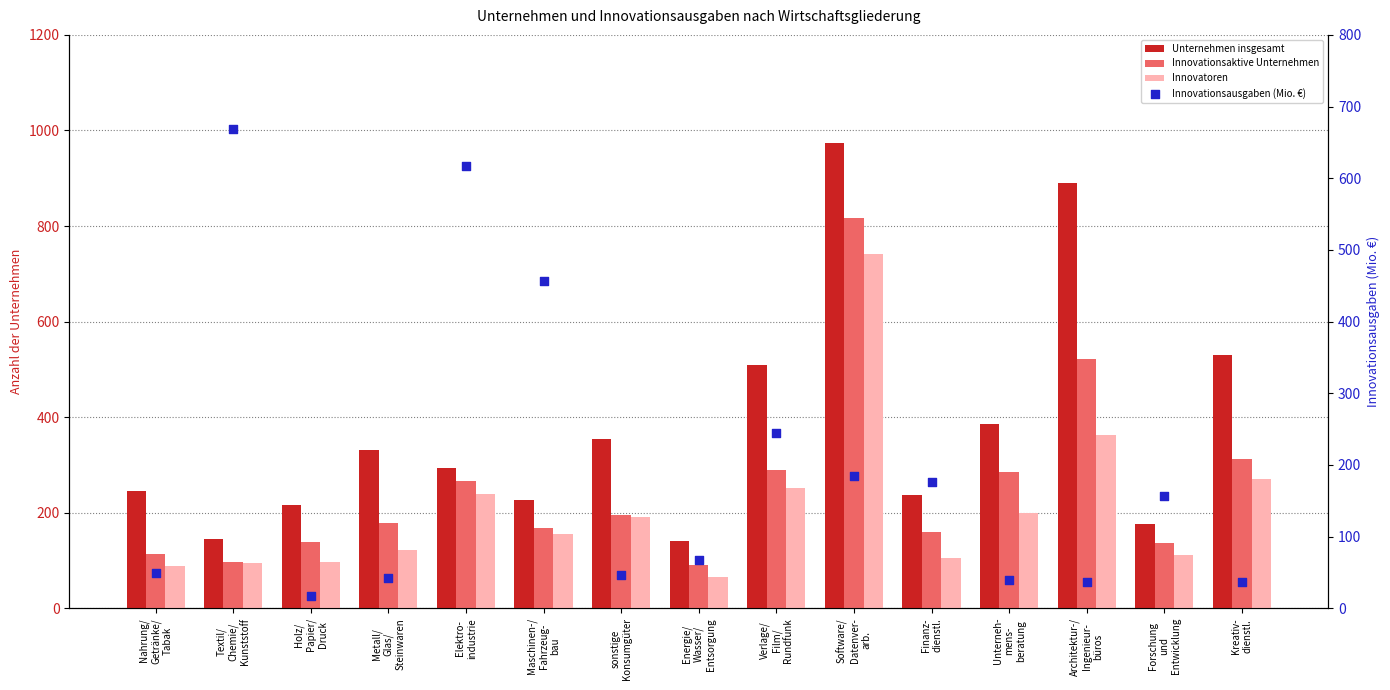

Which series reaches the maximum Y coordinate?

Unternehmen insgesamt